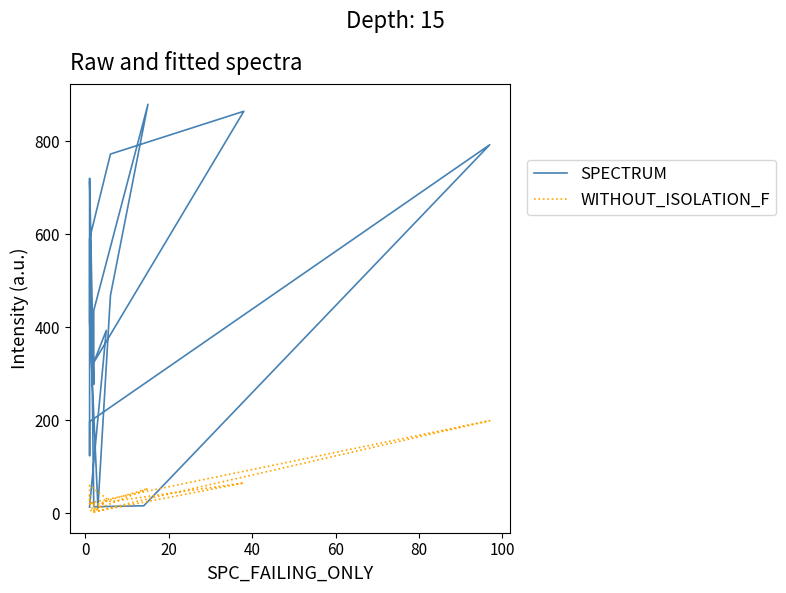

What are all the series names shown in the legend?

SPECTRUM, WITHOUT_ISOLATION_F